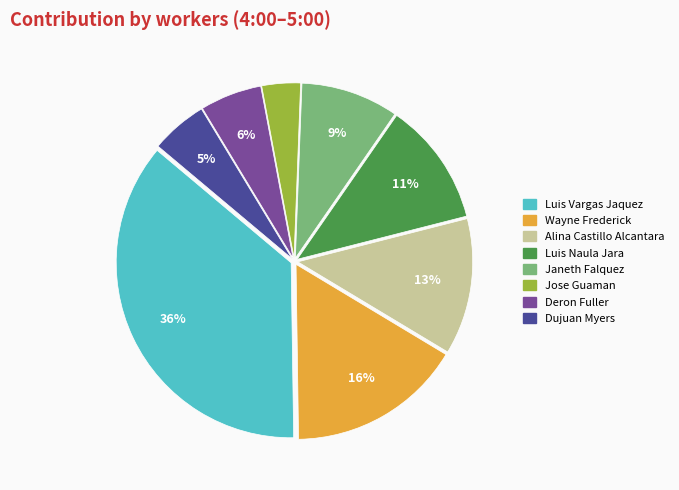

Is there a majority slice in this chart?

No